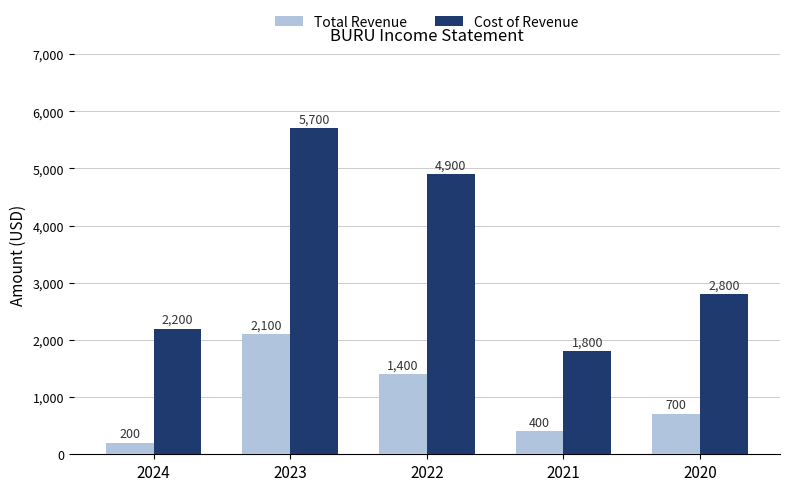

True or false: Cost of Revenue has a value of 1800 at 2021.

True